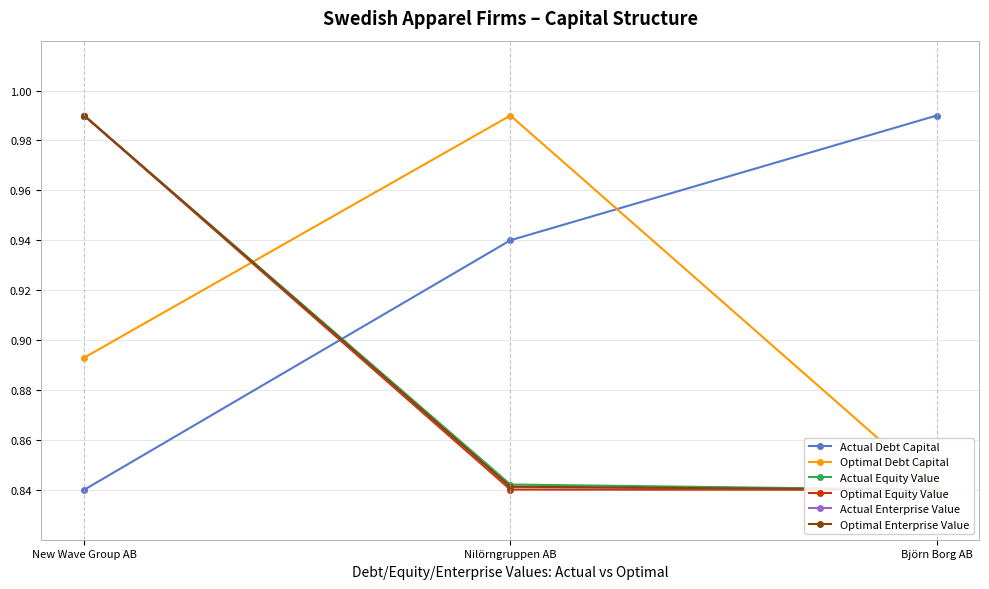

What position from the right is Nilörngruppen AB?

2